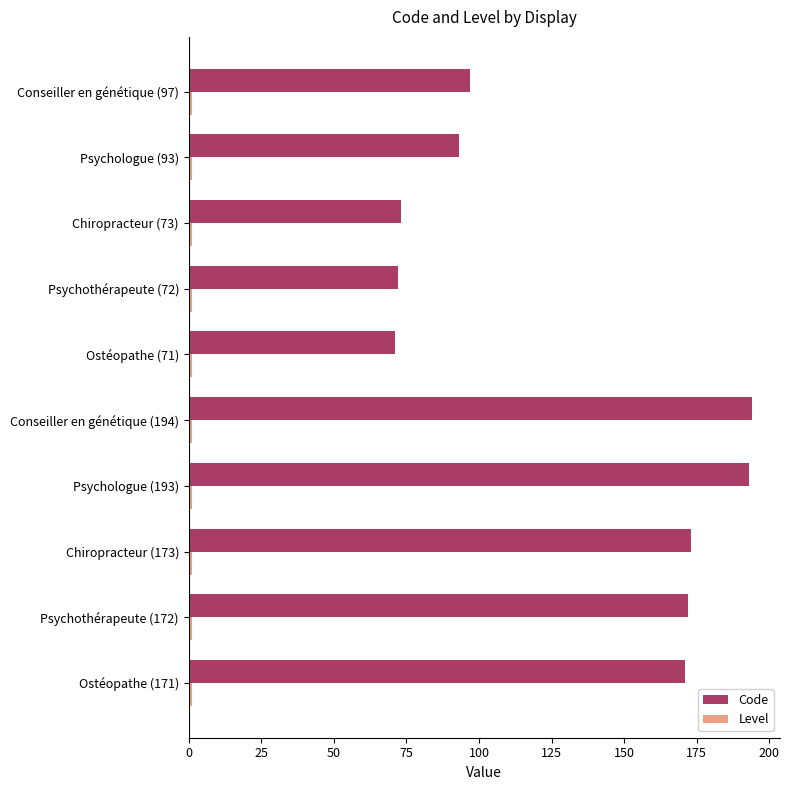

Which series has the widest spread of values?

Code